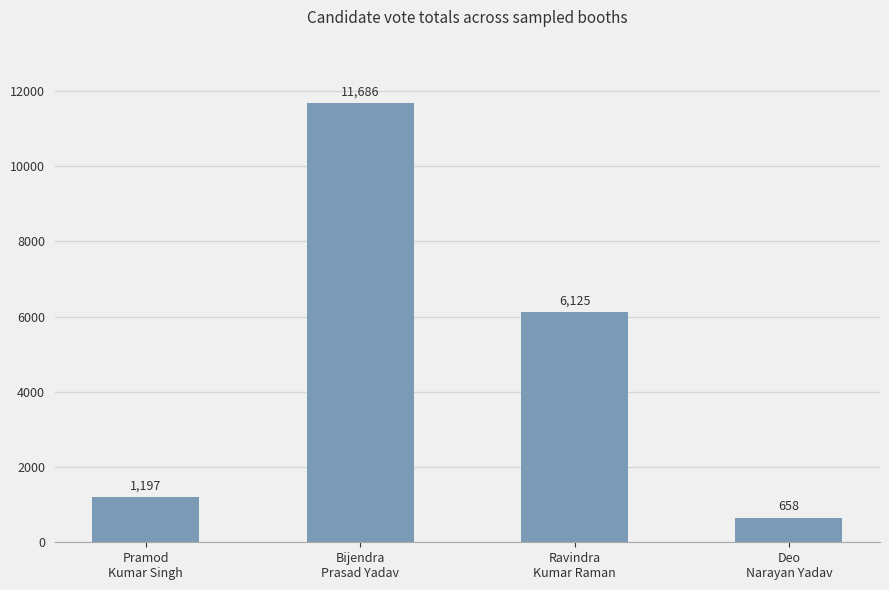

Which category has the highest value across all series?

Bijendra
Prasad Yadav